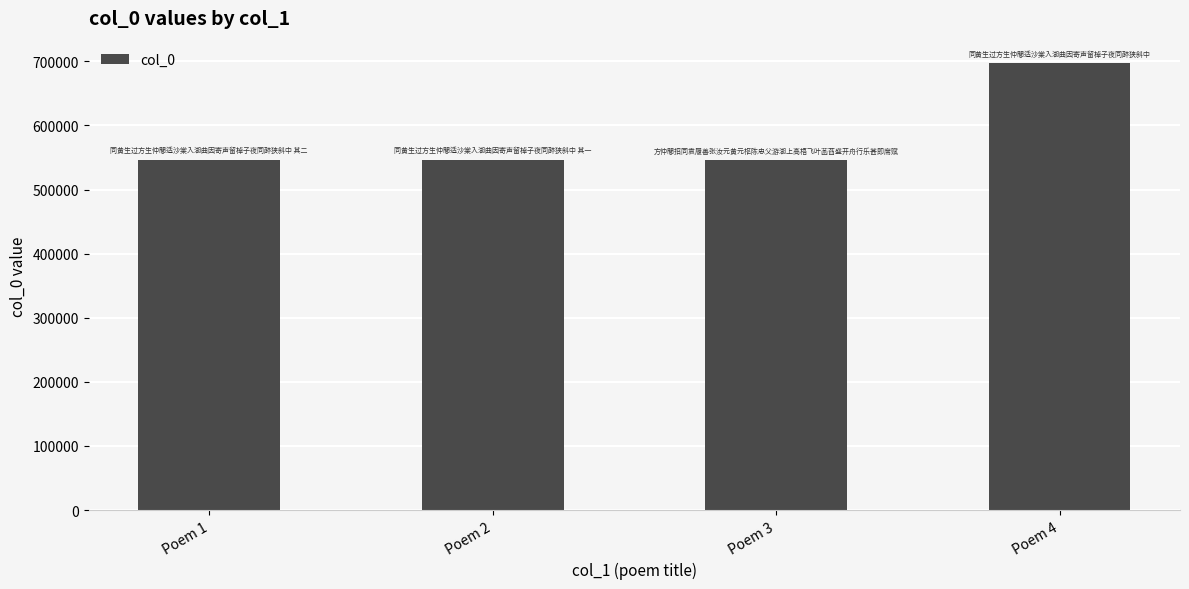

What is the sum of all values?

2336563